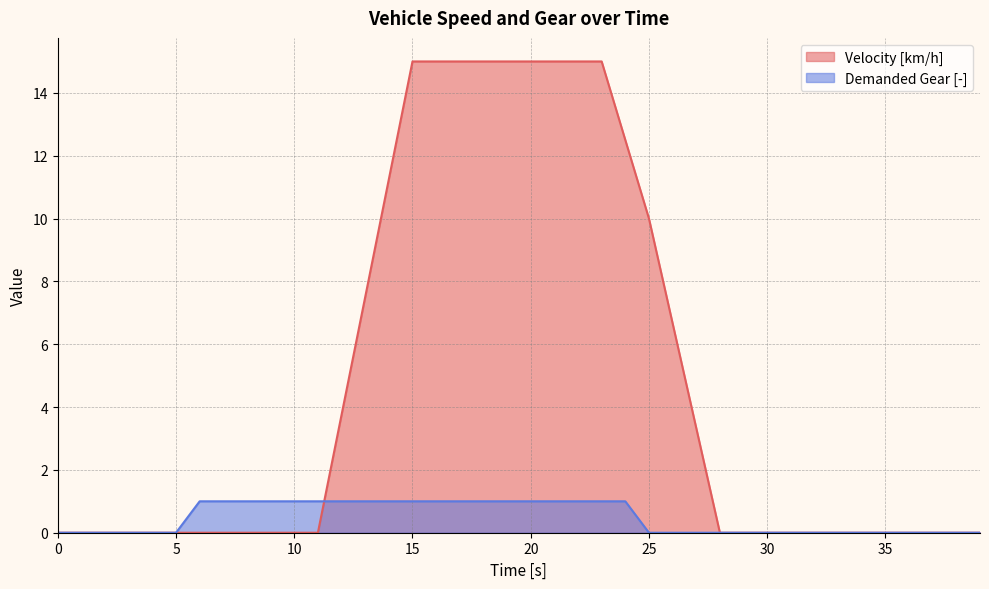

What are all the series names shown in the legend?

Velocity [km/h], Demanded Gear [-]